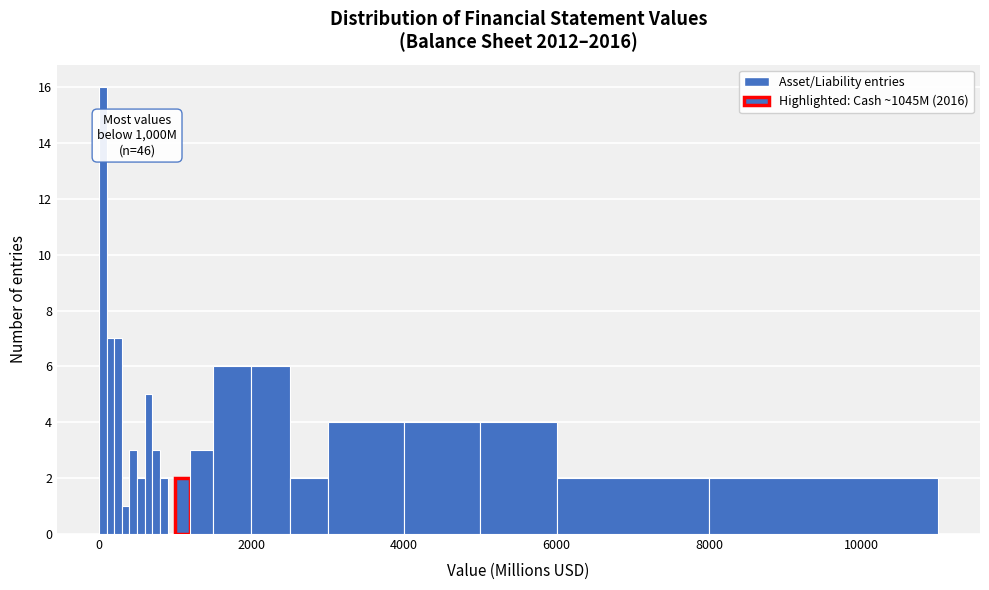

Around what value on the x-axis is the tallest bar? Give the approximate position of its centre, as read against the axis.

0